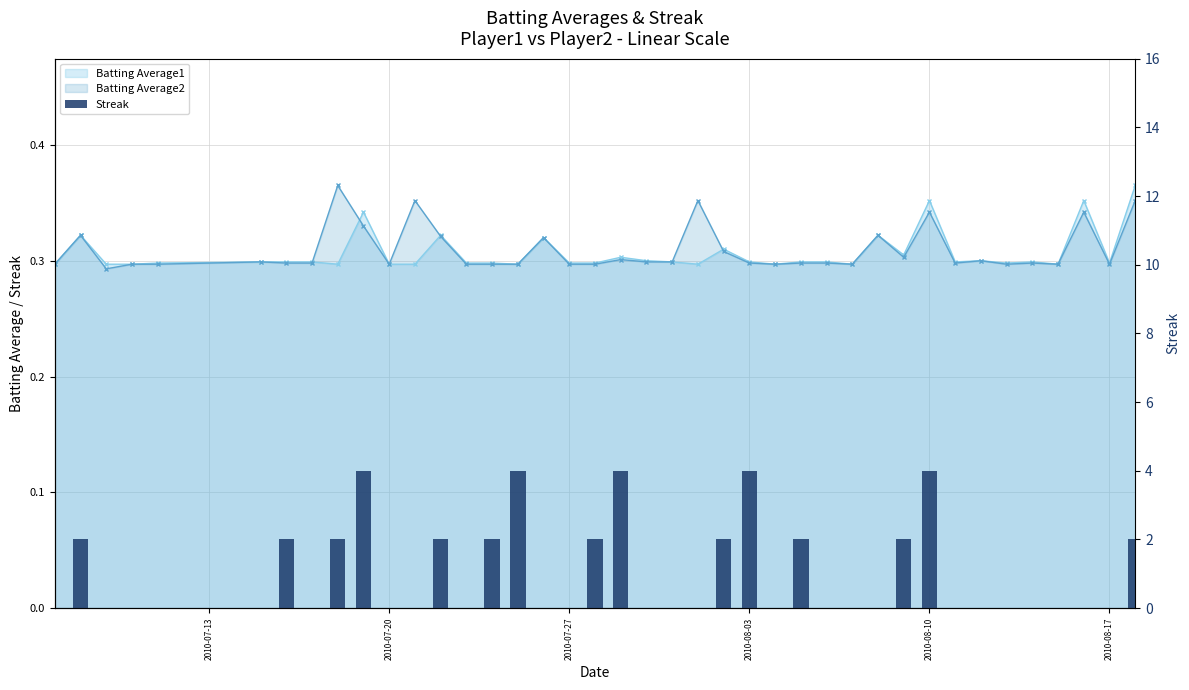

Reading left to right, what are all the values shown in this chart?

0	2	0	0	0	0	2	0	2	4	0	0	2	0	2	4	0	0	2	4	0	0	0	2	4	0	2	0	0	0	2	4	0	0	0	0	0	0	0	2